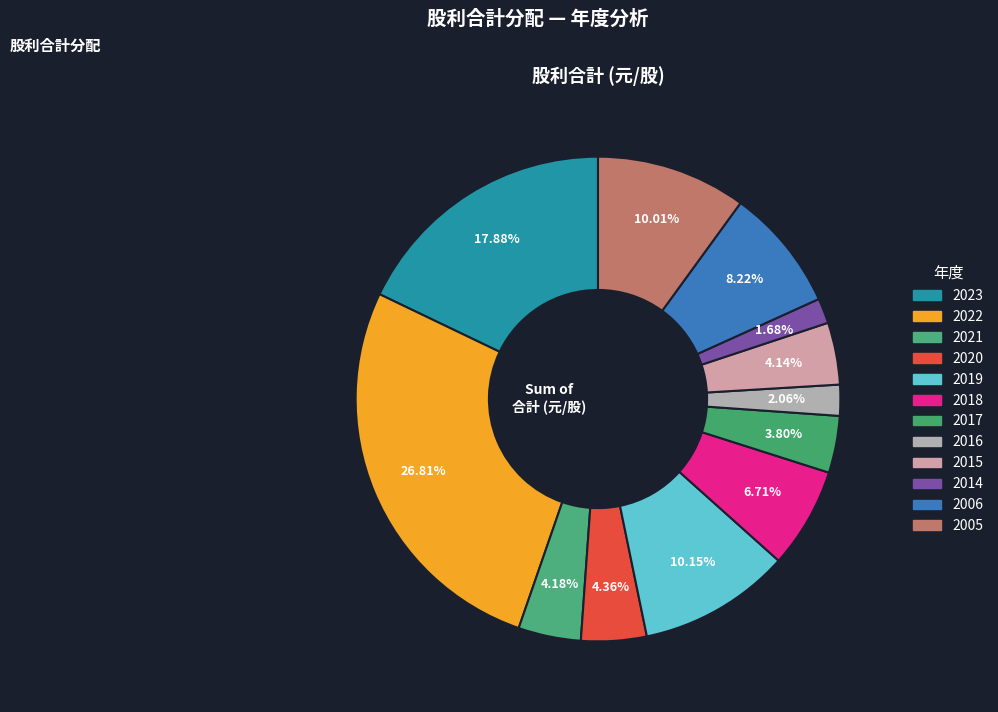

Combined, what portion of the pie is 2021 and 2005?

14.2%